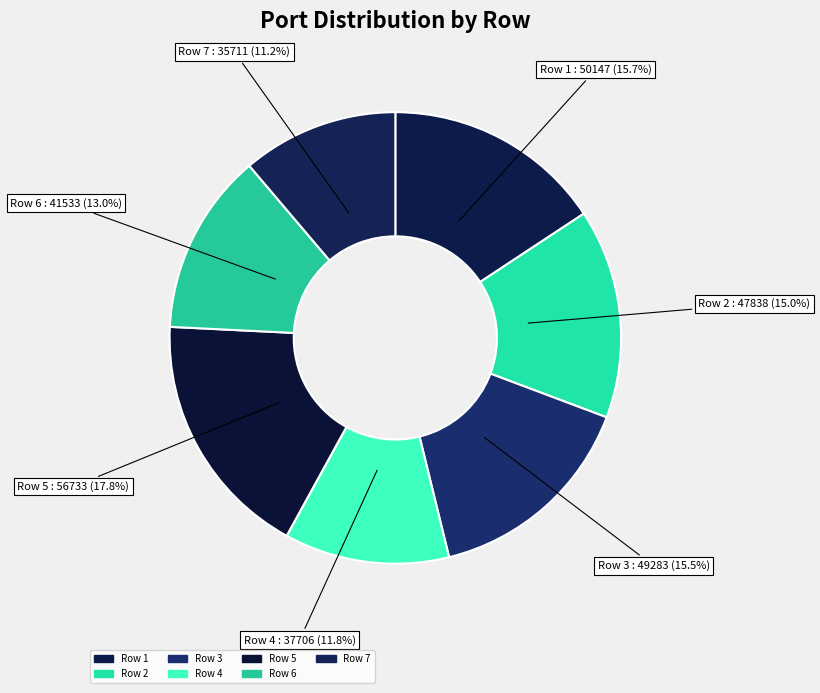

Which slice is the smallest?

Row 7